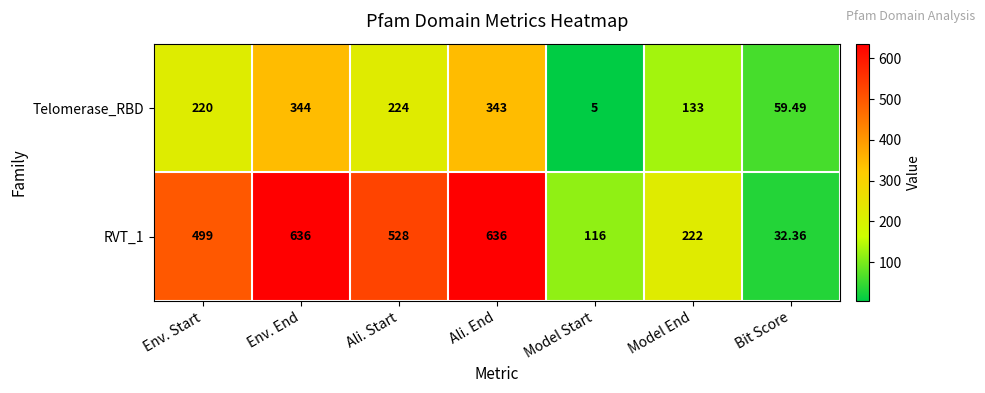

Which series has the widest spread of values?

RVT_1